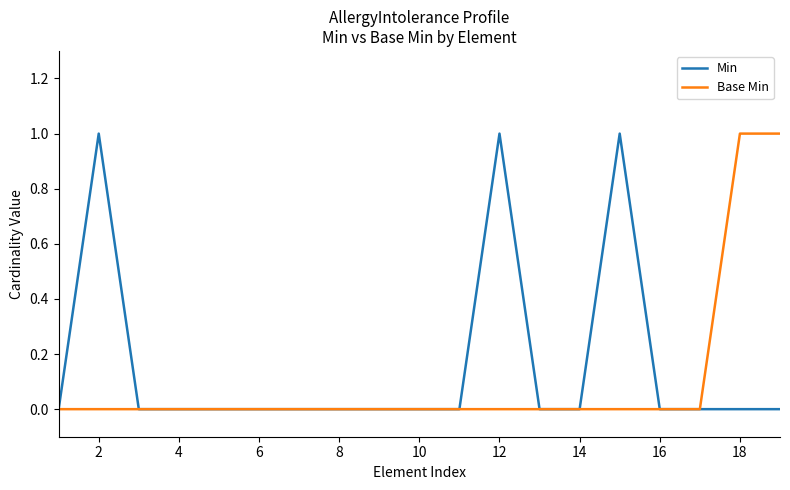

How many lines are shown in the chart?

2